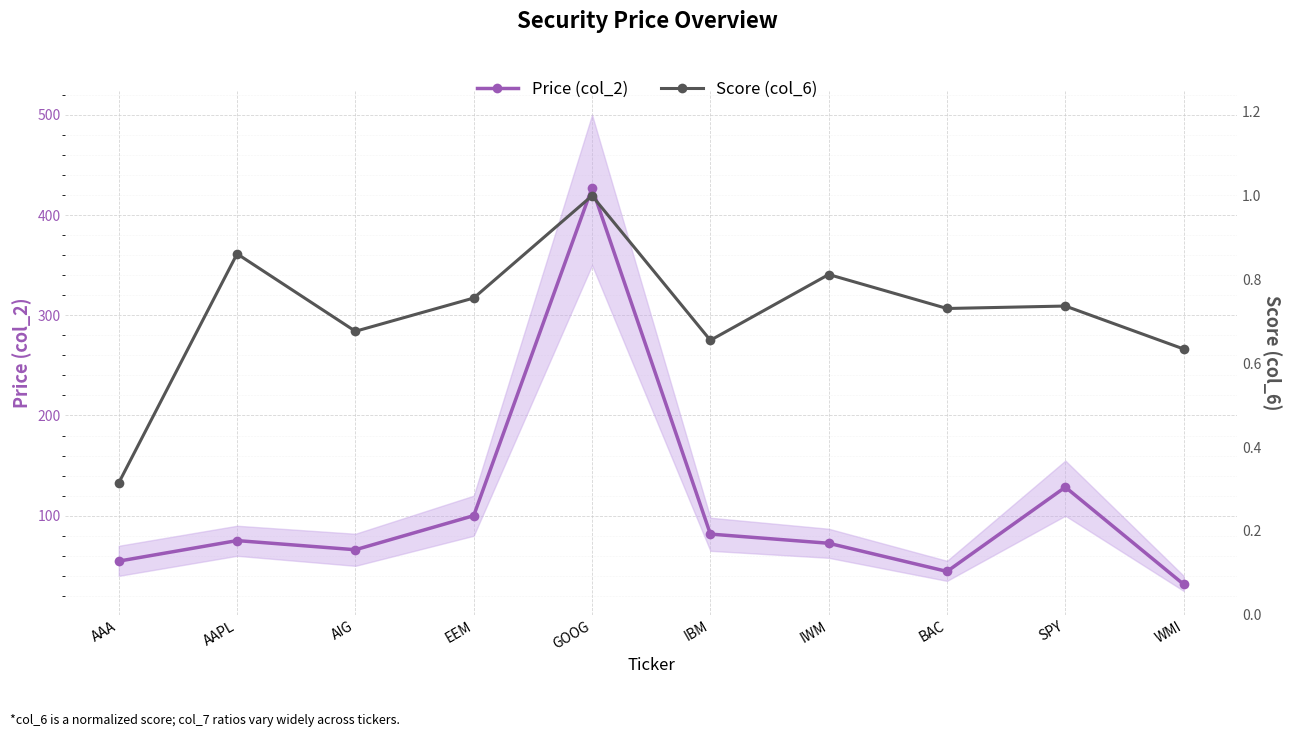

Which series has the largest total across all categories?

Price (col_2)